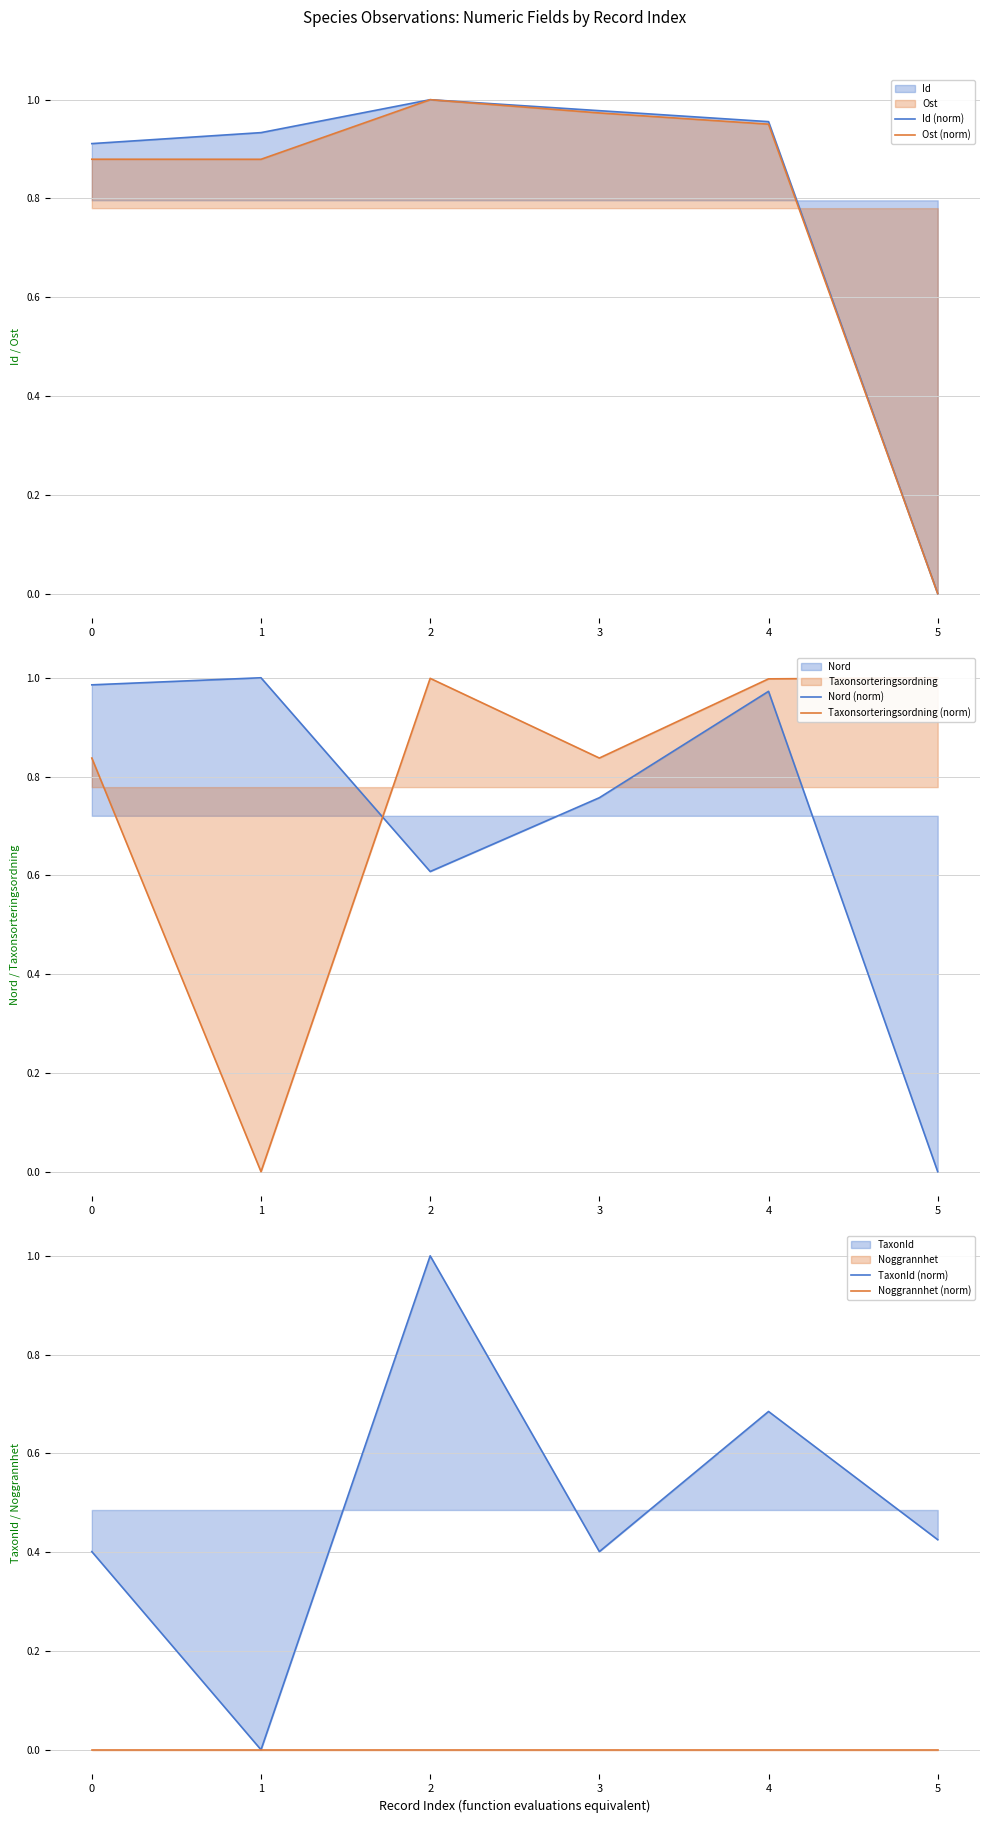

List the series in order of their peak value, lowest first.

Noggrannhet (norm), Id (norm), Nord (norm), Ost (norm), TaxonId (norm), Taxonsorteringsordning (norm)